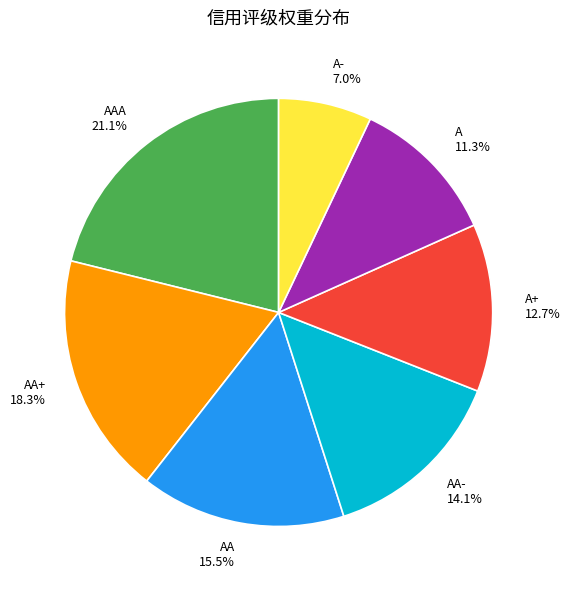

Which category has the smallest portion of the pie?

A-